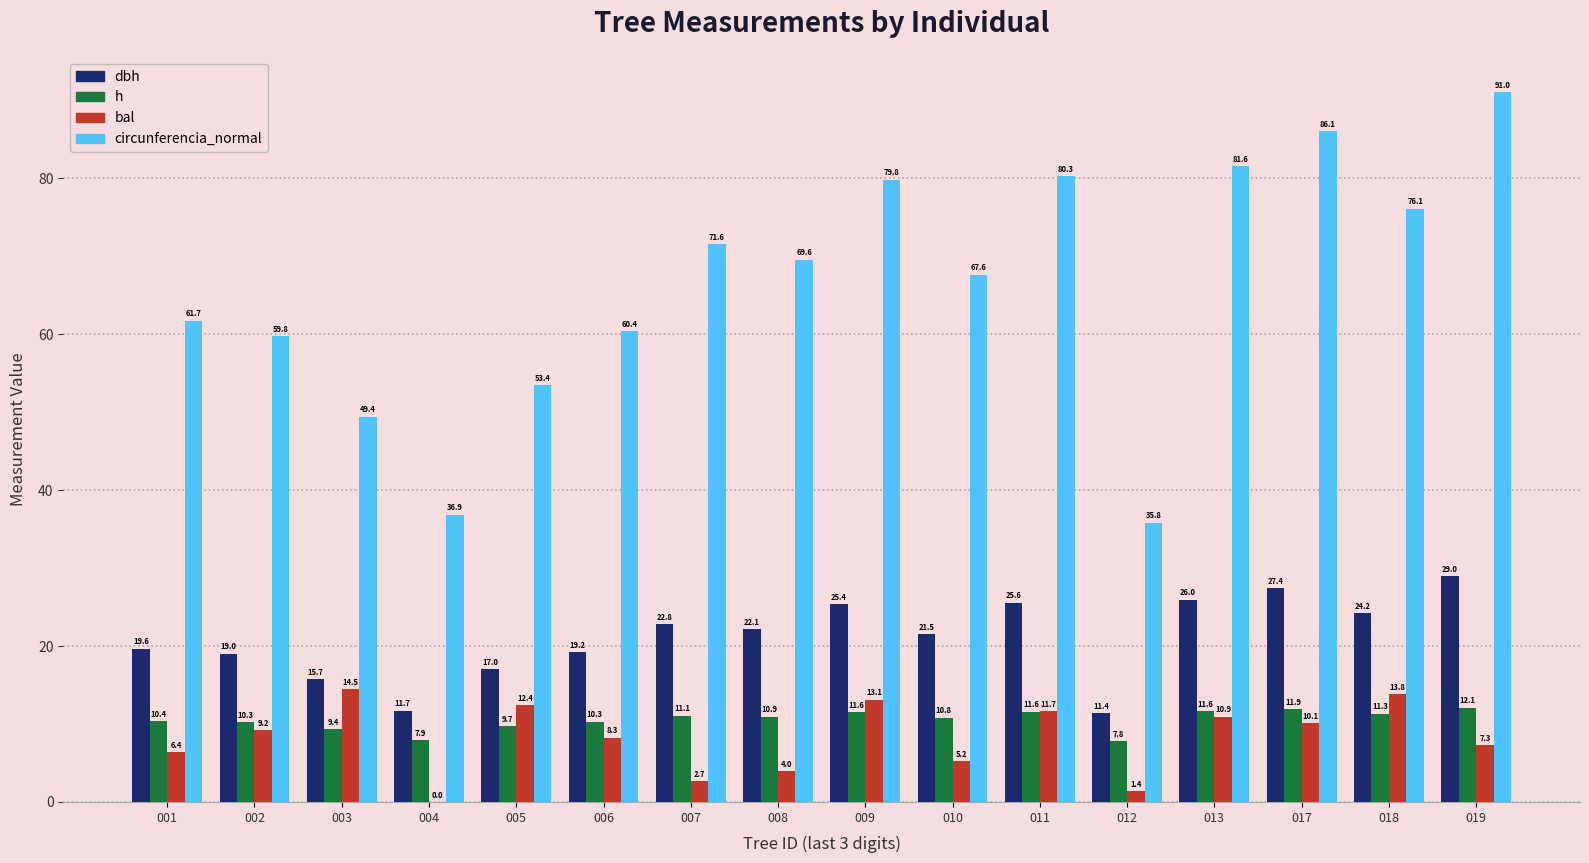

What is the average value of the dbh series?

21.1